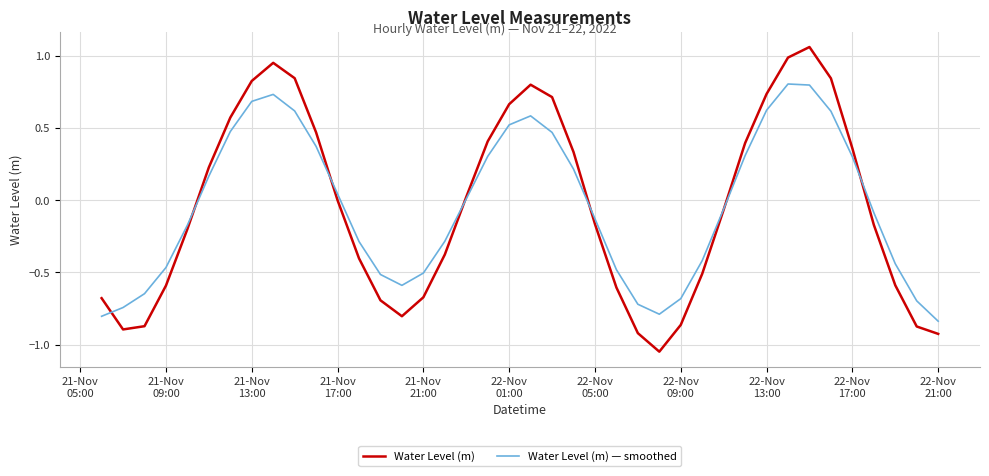

What are all the series names shown in the legend?

Water Level (m), Water Level (m) — smoothed